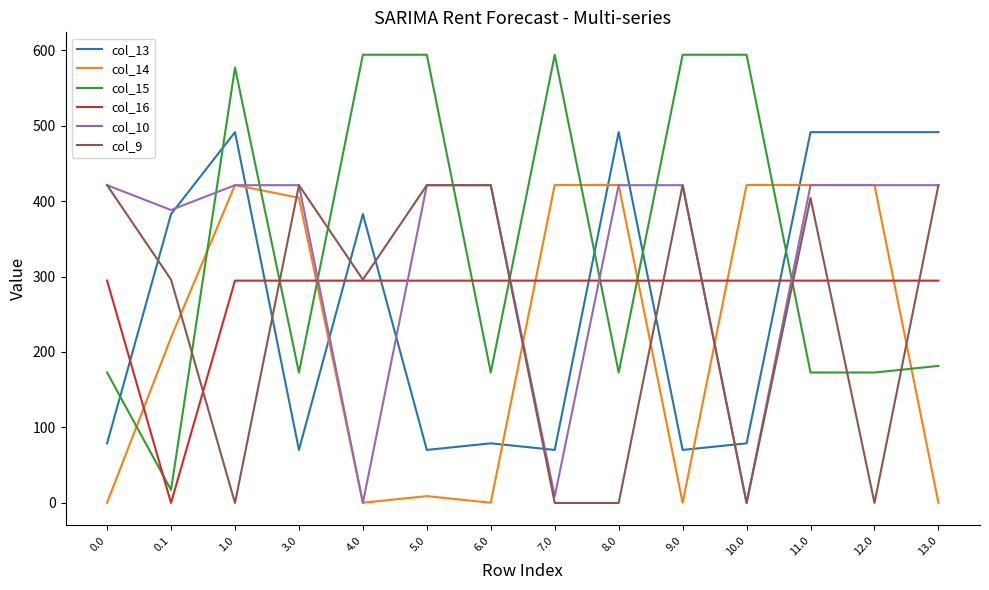

What is the total value across all series at 11.0?

2204.9